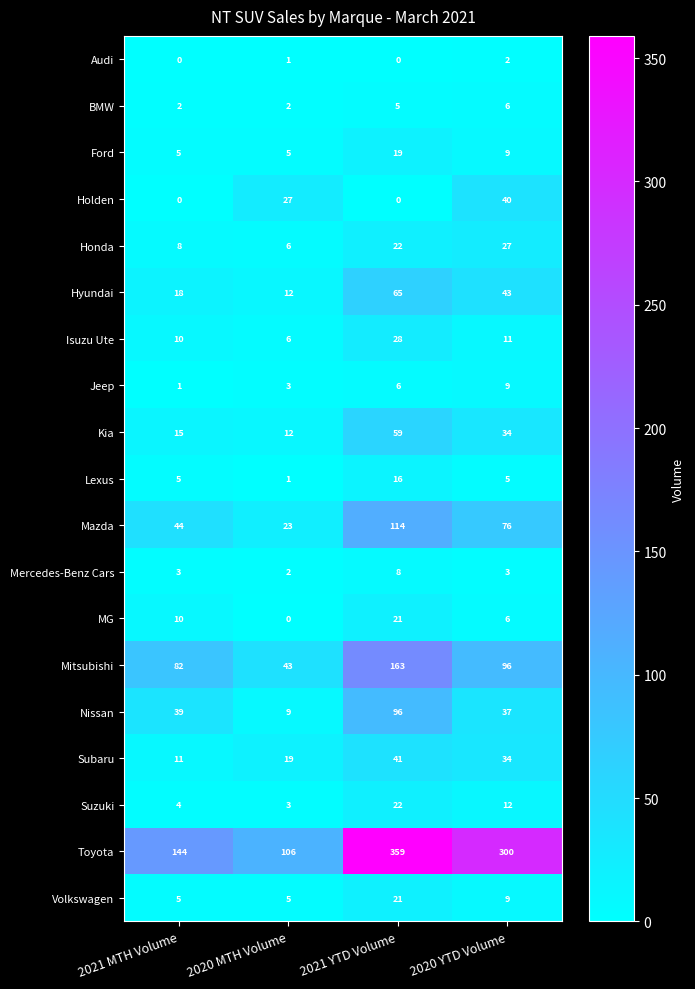

What is the difference between the maximum and minimum values in the Mitsubishi series?

120